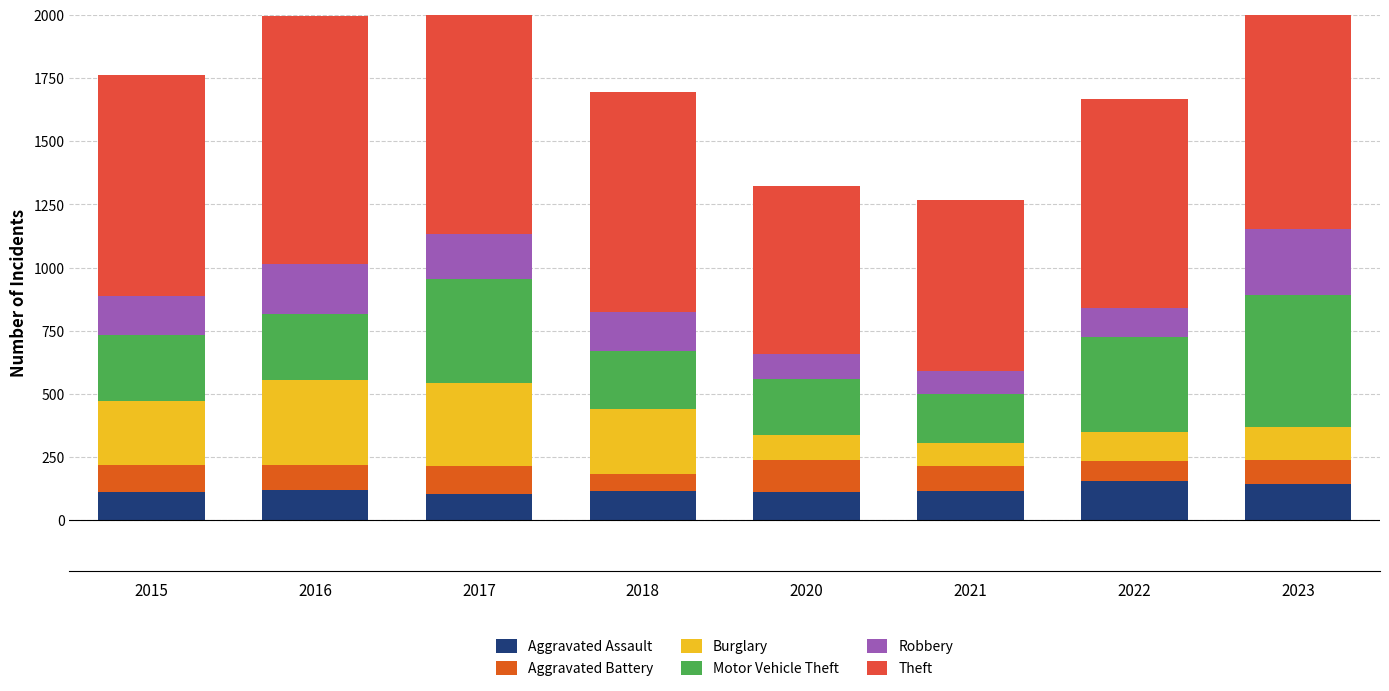

Reading left to right, list all the values displayed in this chart.

Aggravated Assault: 2015=110	2016=118	2017=105	2018=115	2020=113	2021=115	2022=154	2023=145
Aggravated Battery: 2015=108	2016=102	2017=108	2018=67	2020=125	2021=100	2022=81	2023=92
Burglary: 2015=254	2016=333	2017=329	2018=257	2020=100	2021=90	2022=116	2023=130
Motor Vehicle Theft: 2015=261	2016=265	2017=411	2018=231	2020=221	2021=193	2022=376	2023=524
Robbery: 2015=154	2016=194	2017=178	2018=155	2020=97	2021=91	2022=111	2023=260
Theft: 2015=874	2016=984	2017=892	2018=868	2020=666	2021=678	2022=827	2023=962